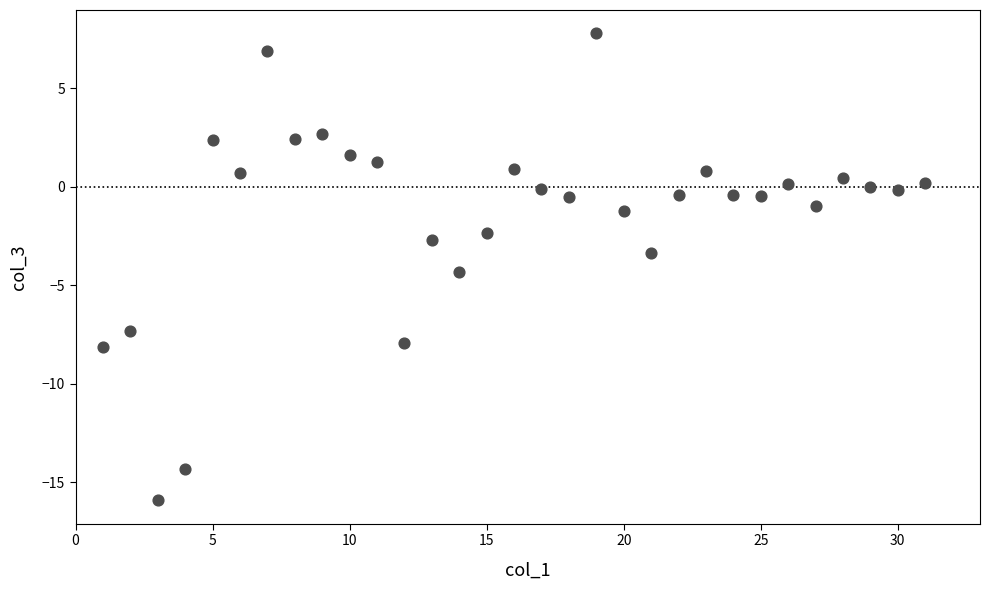

What Y value in the scatter plot is closest to -4?

-4.3